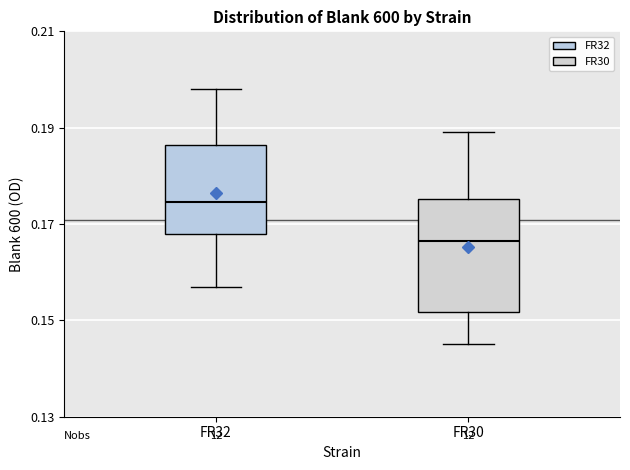

Which box's median line is the lowest?

FR30